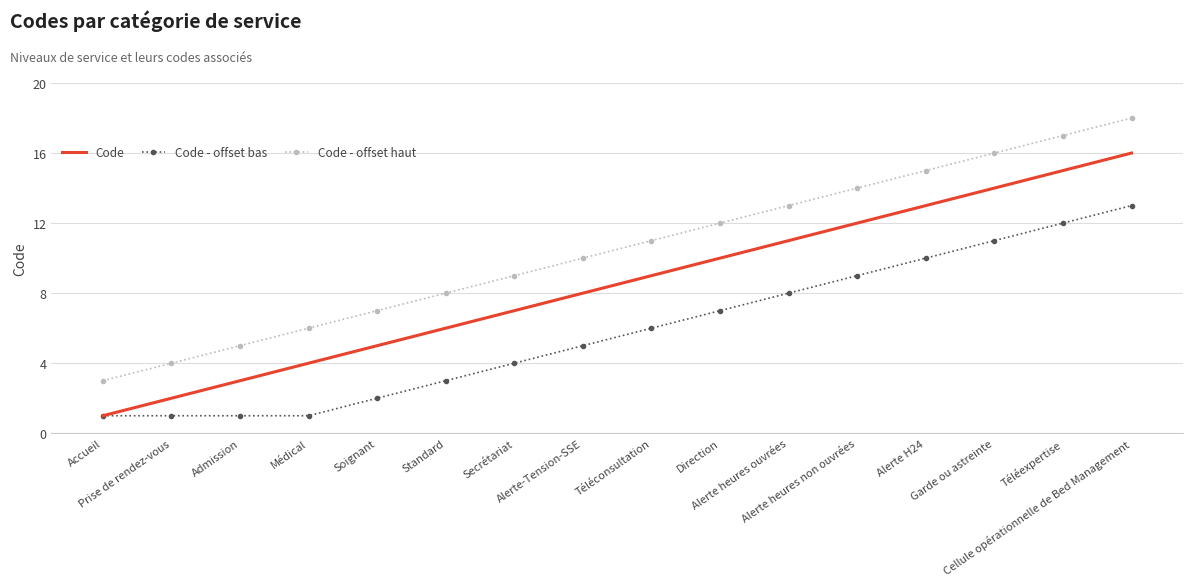

What is the approximate value of Code at Médical?

4